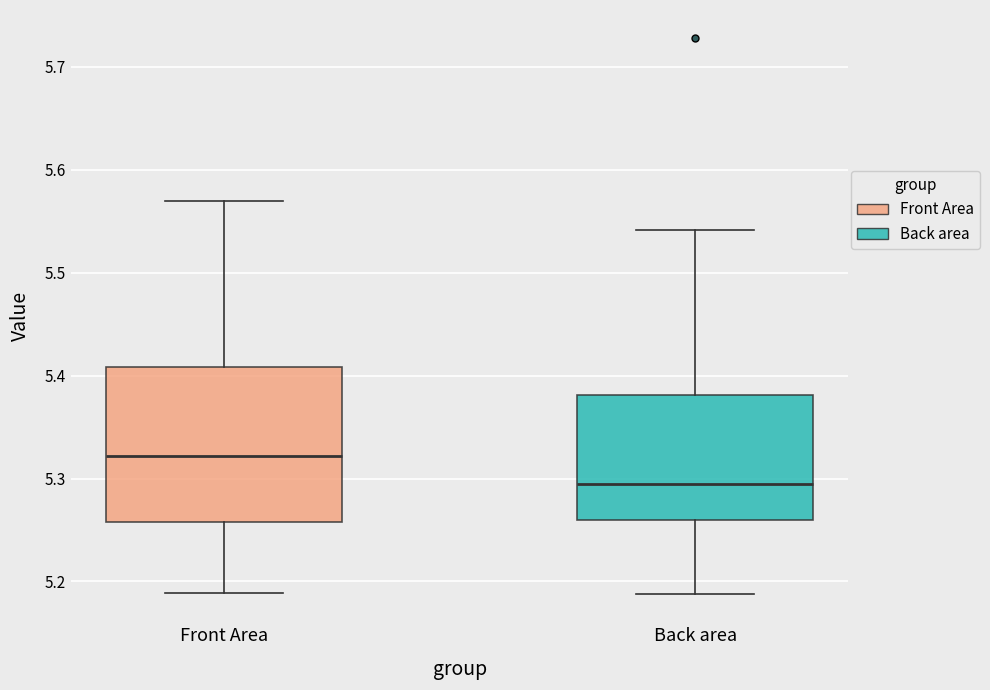

Which box is the tallest, from its lower edge to its upper edge?

Front Area